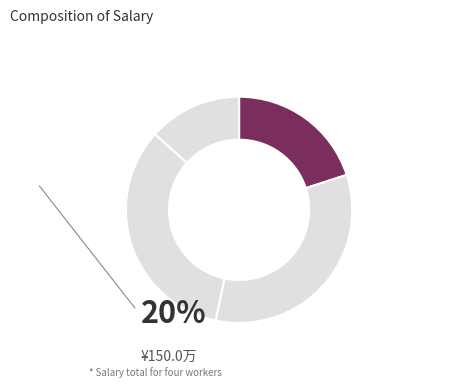

Count the number of slices in the pie.

4